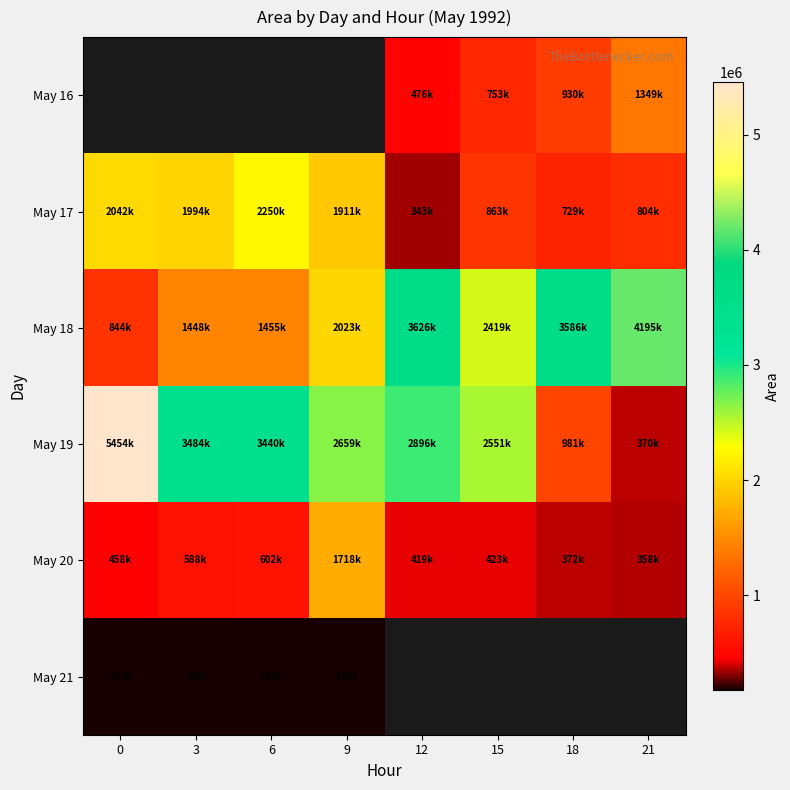

Count the number of categories in the chart.

8